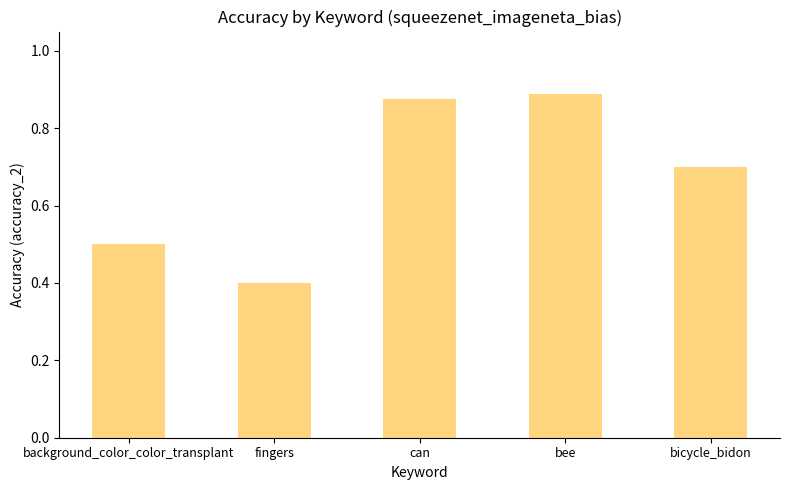

What is the smallest value displayed?

0.4